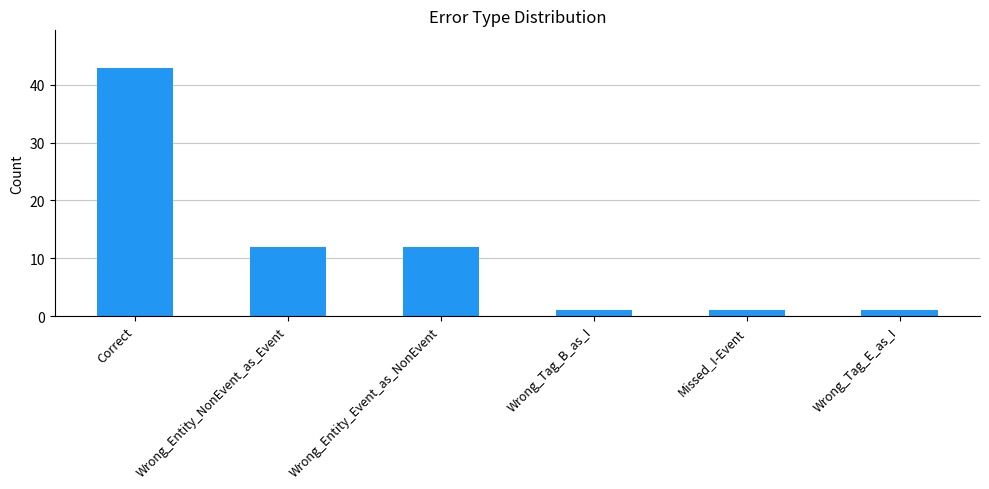

How many bars are there in total?

6